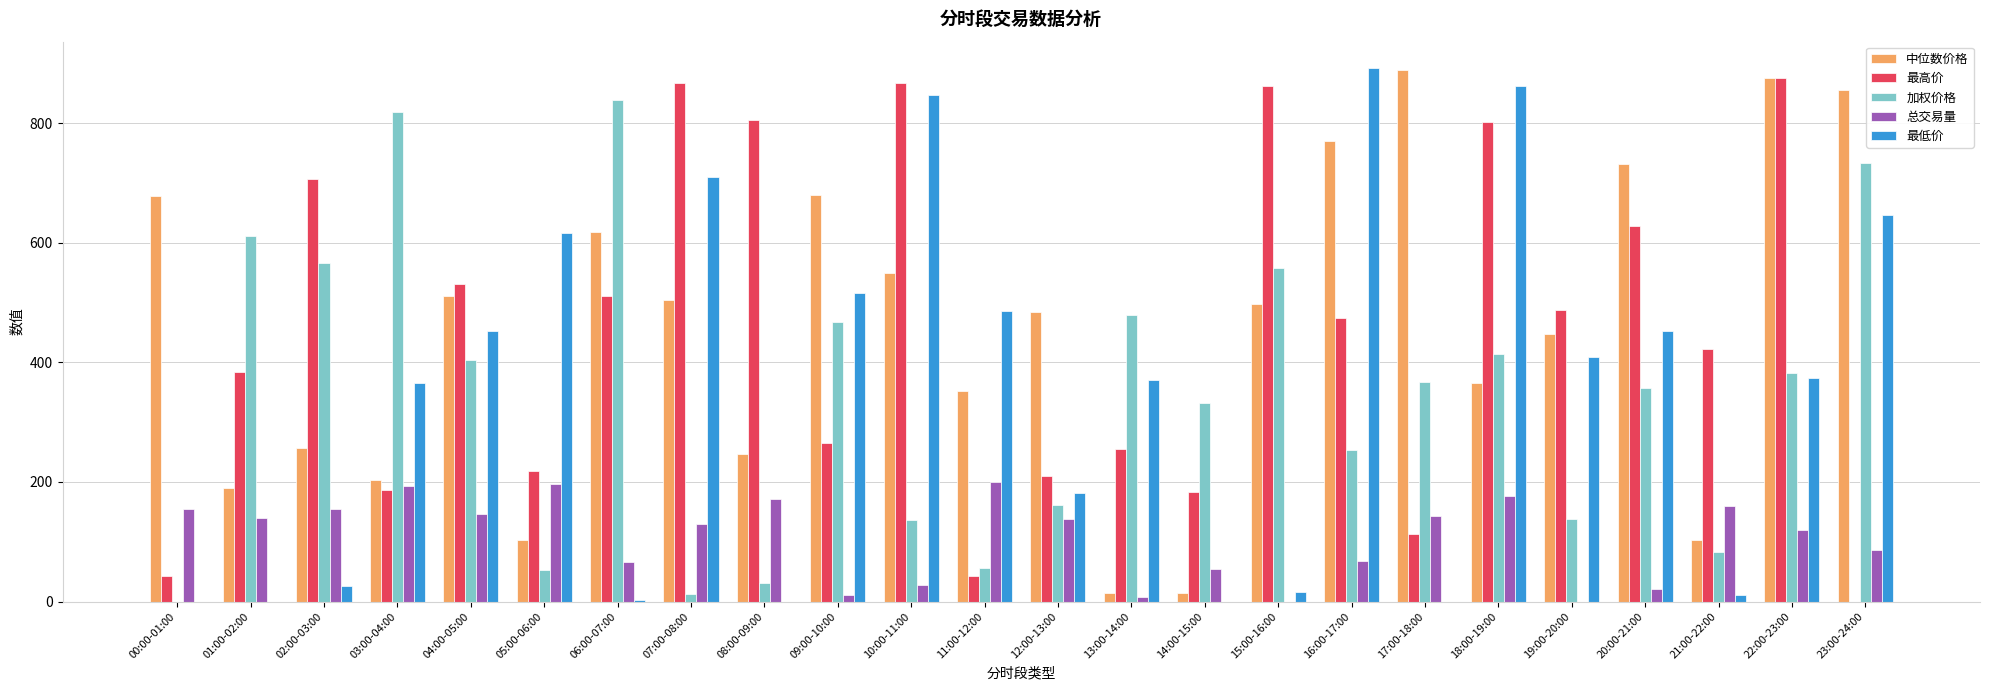

What is the sum of all 加权价格 values?

8253.4